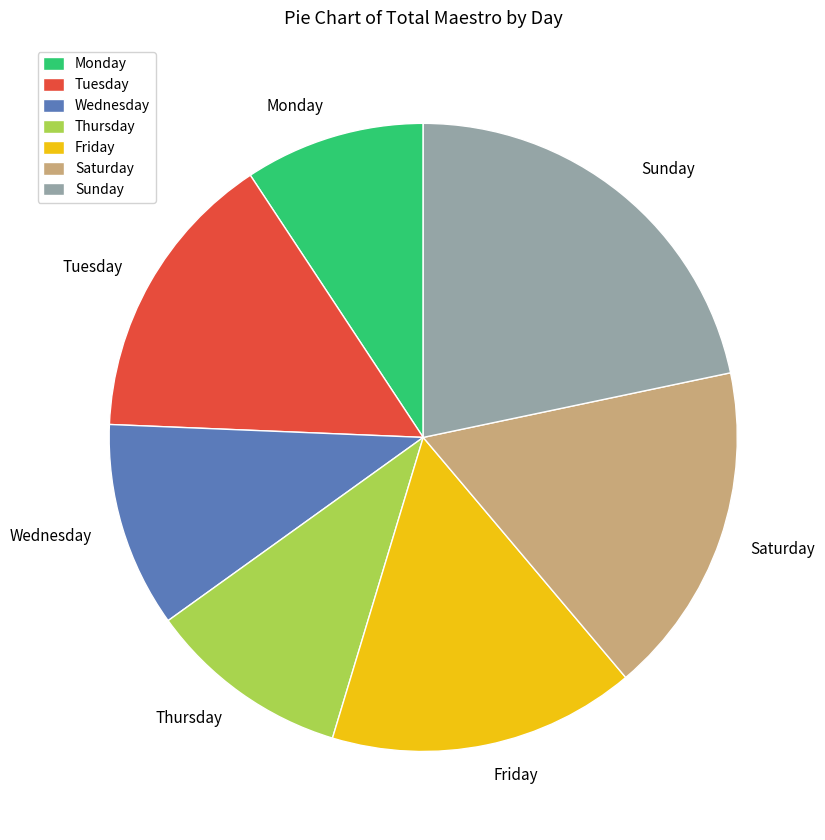

How many segments does this pie chart have?

7